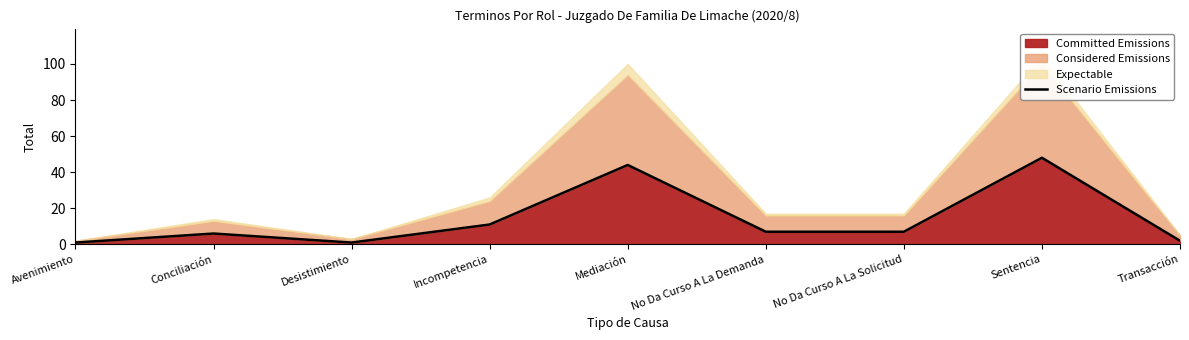

How many values are below 7?

4